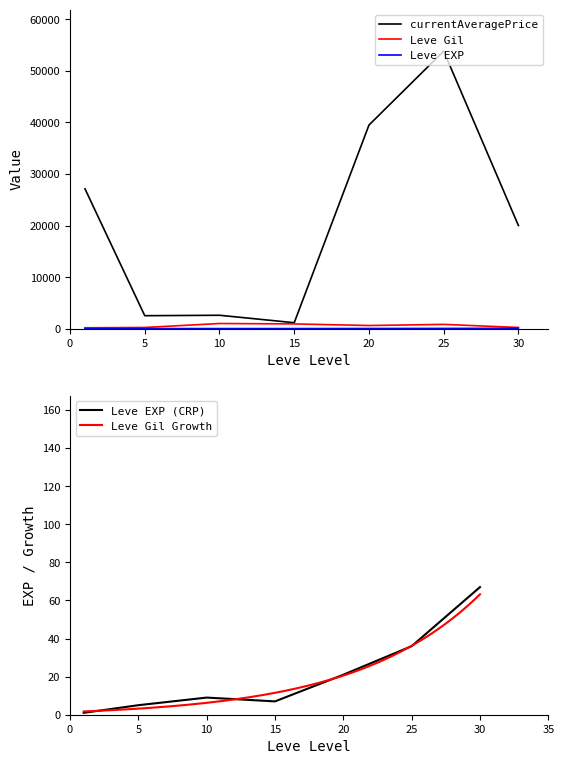

What is the difference between the second highest and minimum values in the currentAveragePrice series?

38355